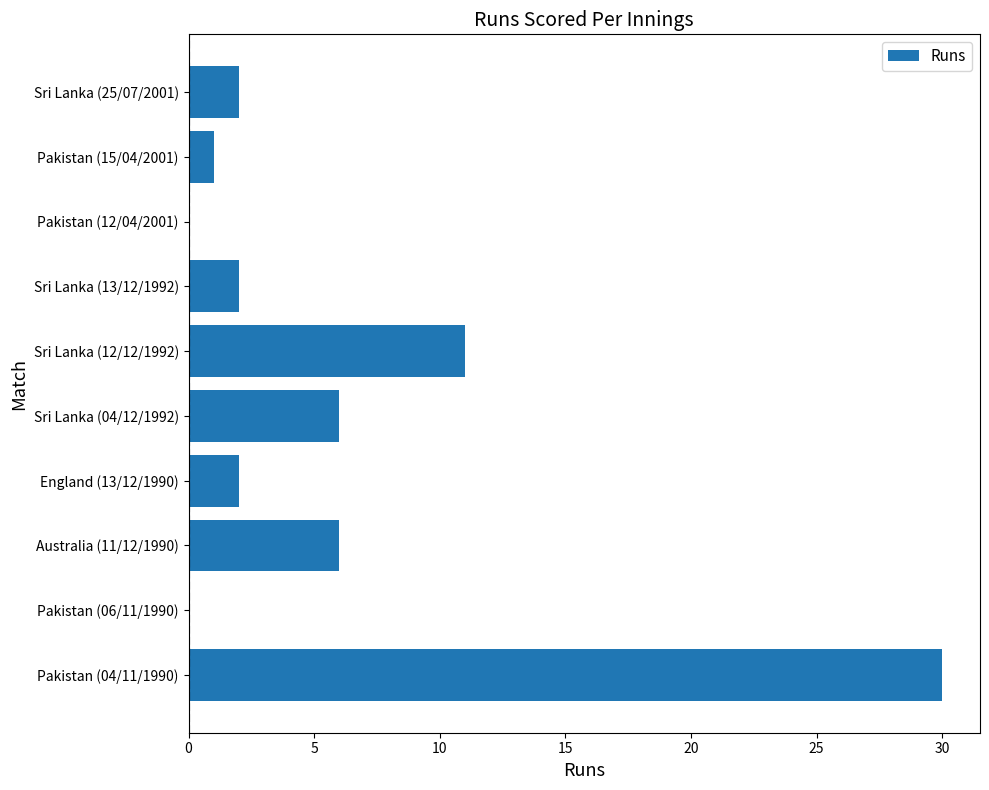

Does the chart contain stacked bars?

No